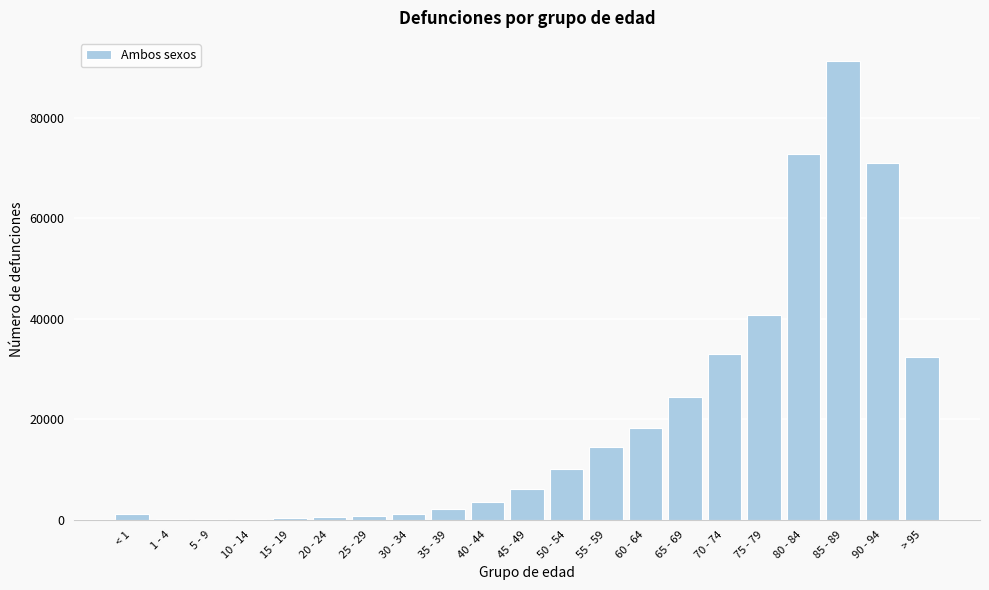

At which category does the chart reach its peak across all series?

85 - 89